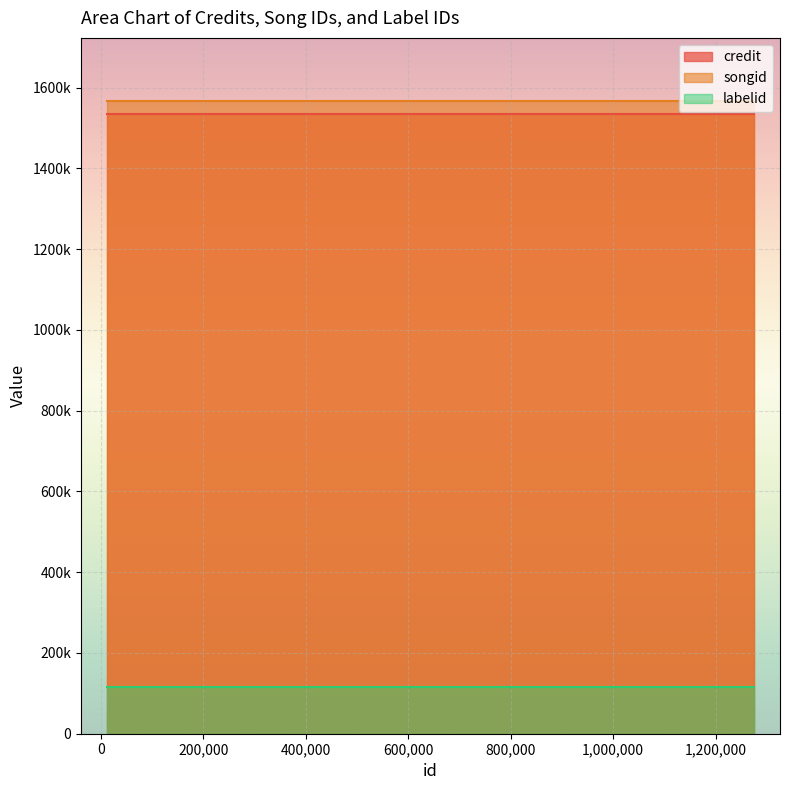

What is the minimum value shown in the chart?

115007